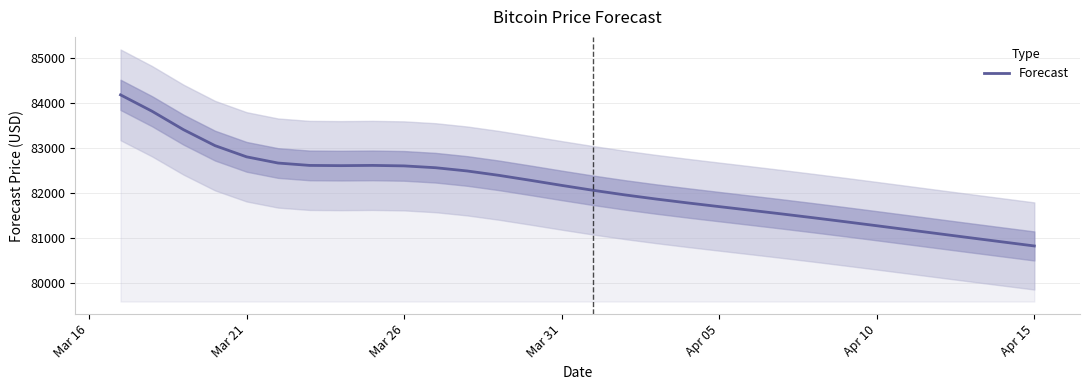

What is the highest value of the Forecast series?

84189.3